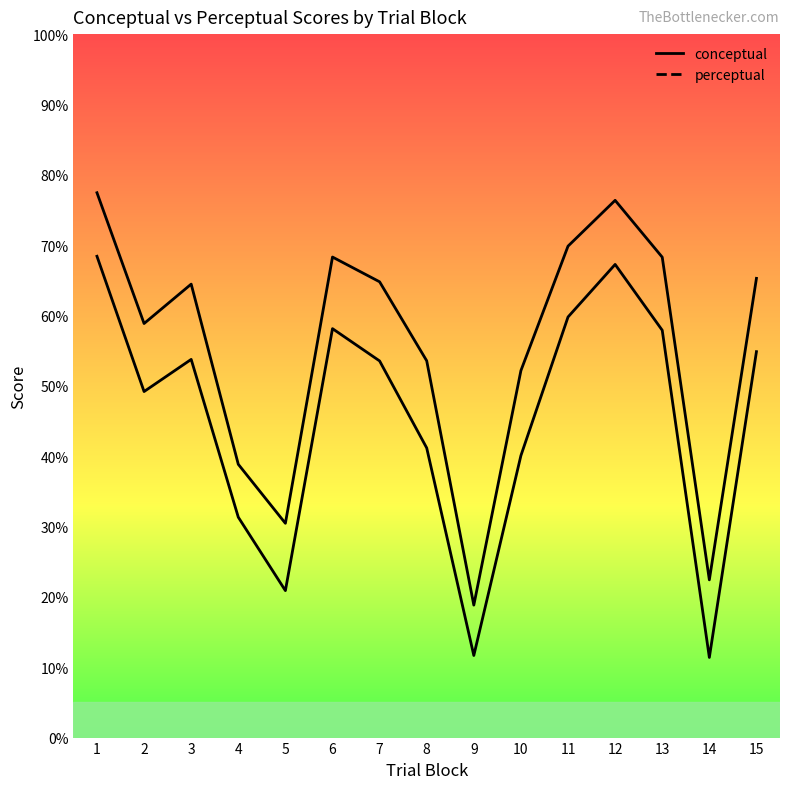

True or false: conceptual and perceptual intersect in this chart.

False